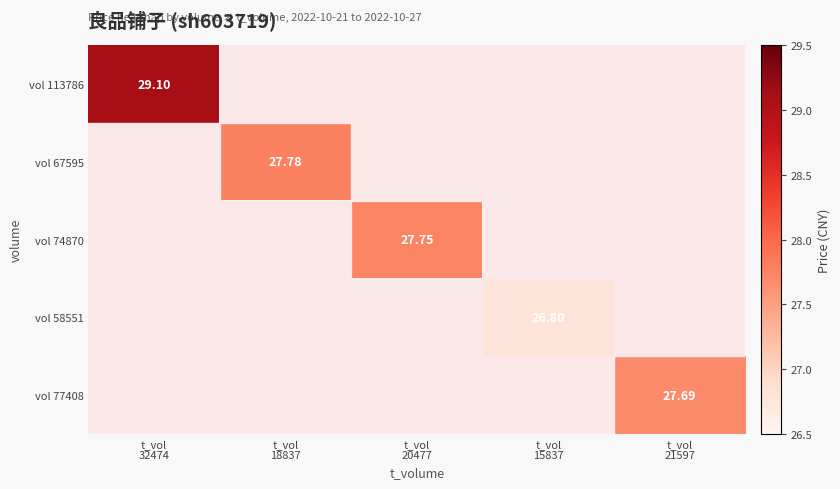

What is the smallest value displayed?

26.8